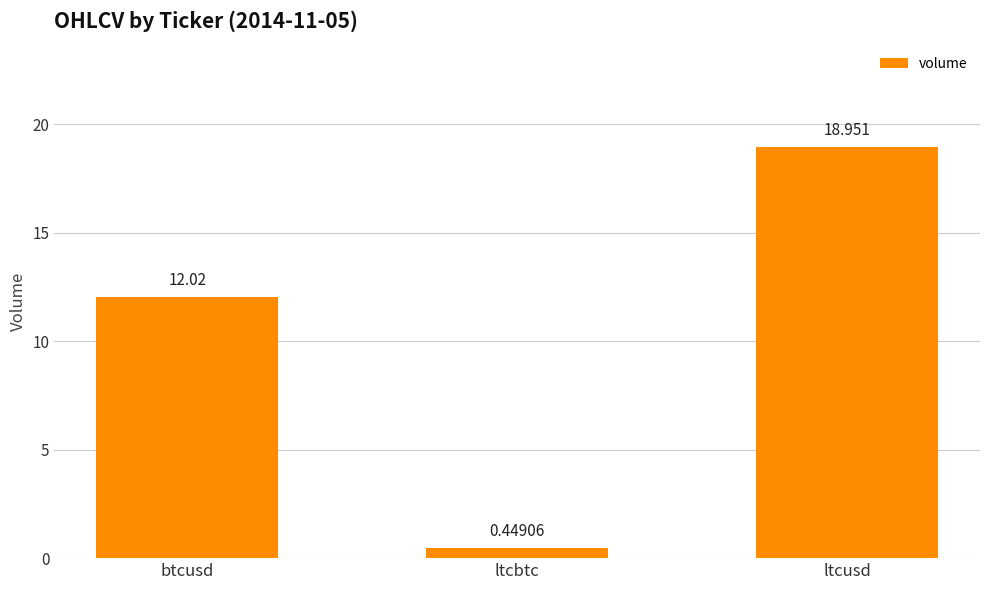

Which has a higher value, ltcusd or btcusd?

ltcusd